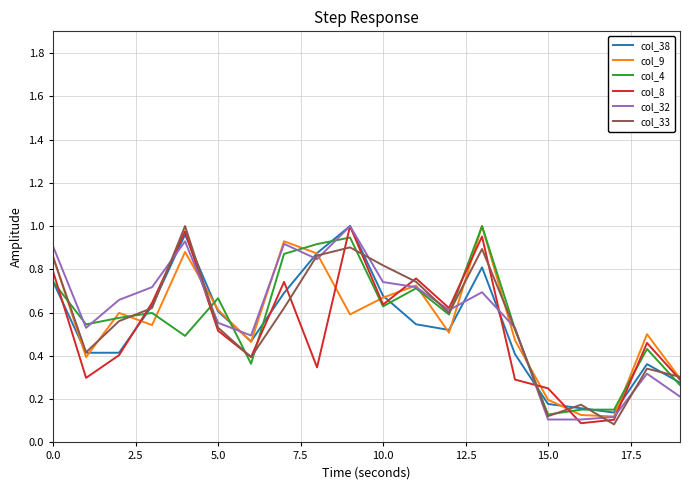

What are all the series names shown in the legend?

col_38, col_9, col_4, col_8, col_32, col_33